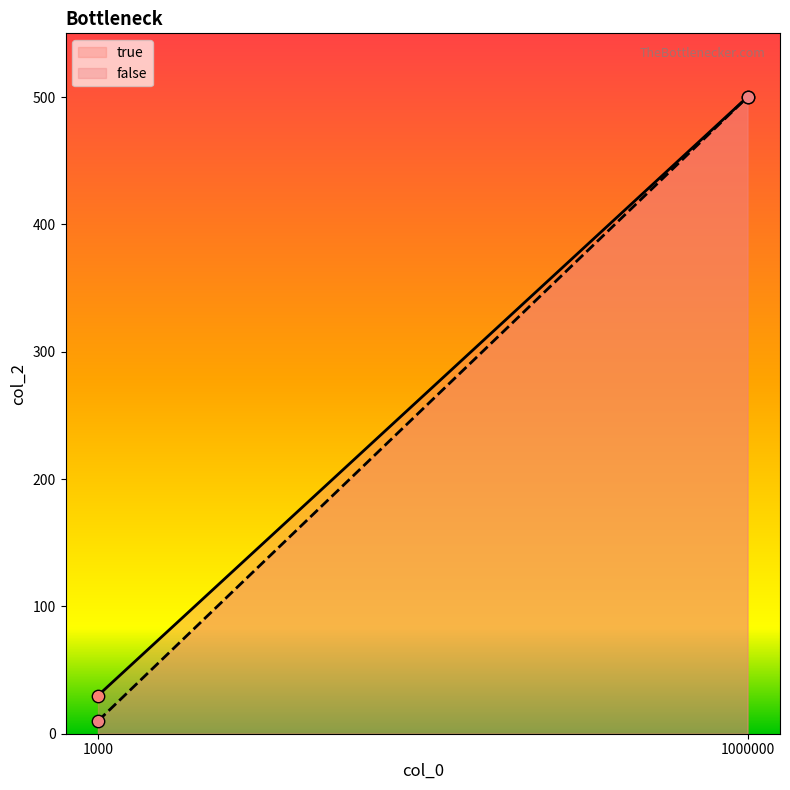

At which category is the sum across all series the highest?

1000000